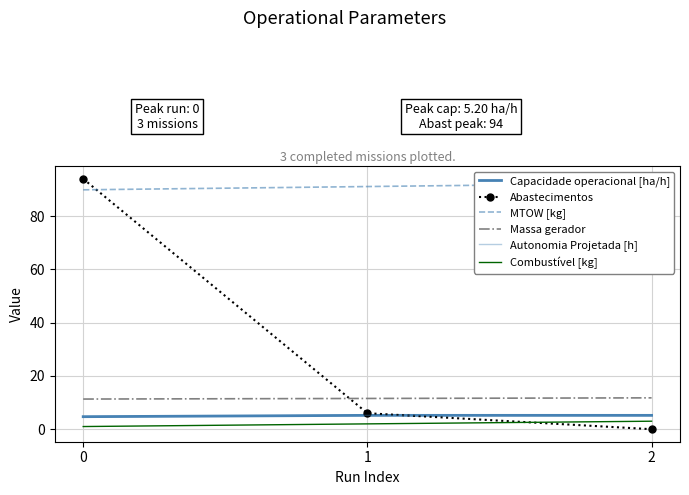

At how many categories does at least one series exceed 20?

3